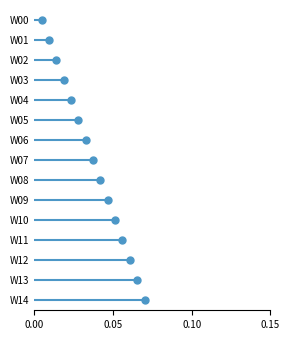

Which category has the highest value across all series?

W14